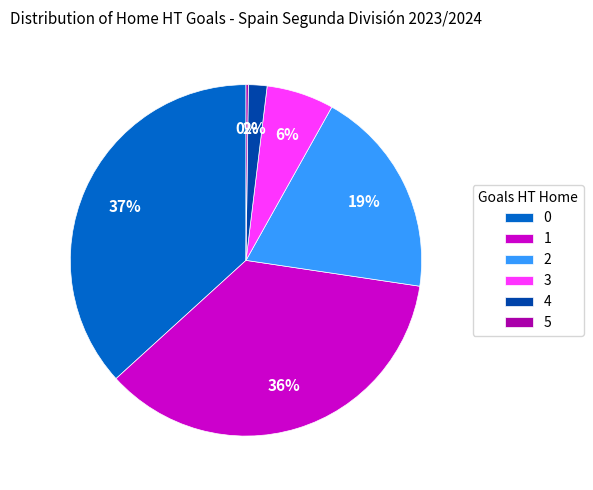

What percentage is the 0 slice, to the nearest percent?

37%